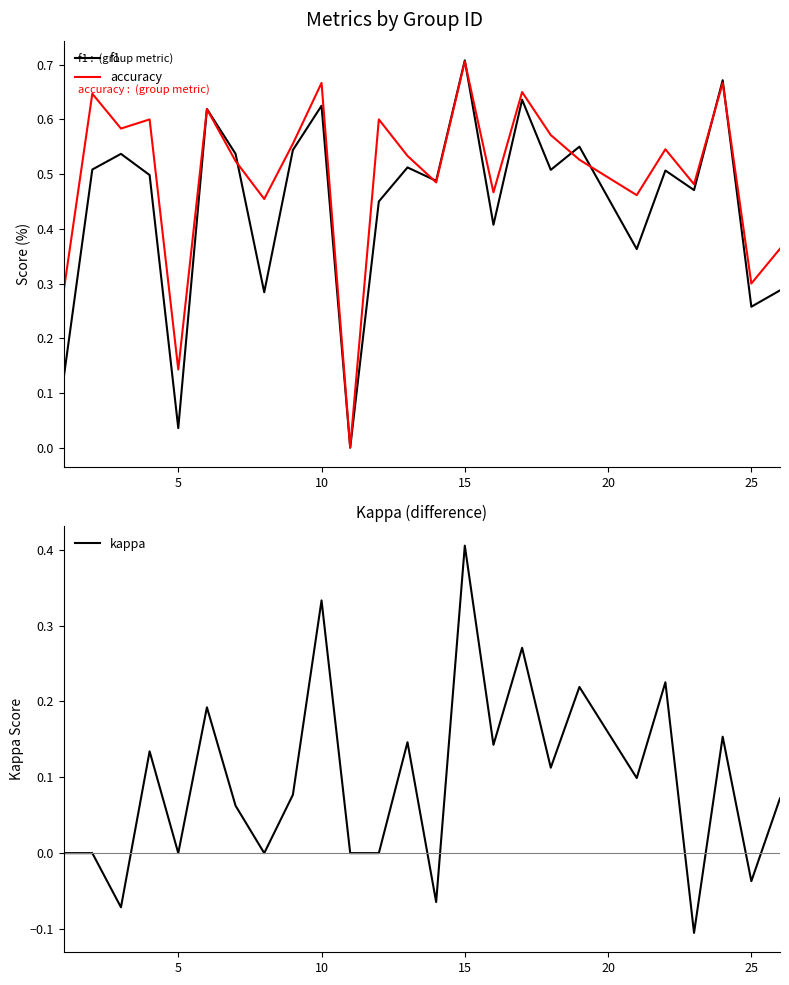

True or false: f1 has a value of 0.8 at 10.

False